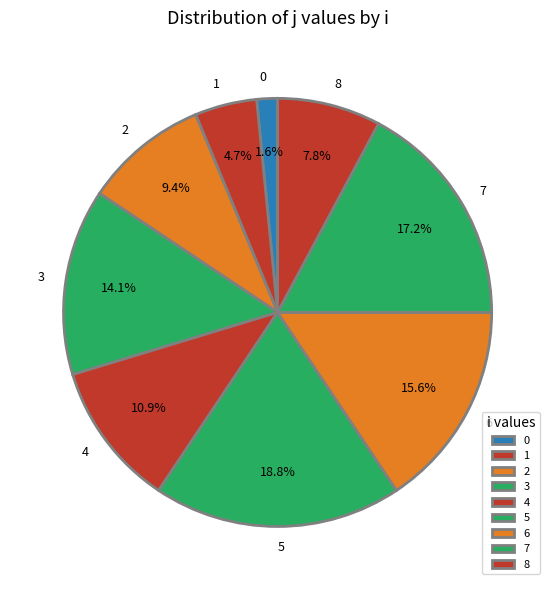

Is there a majority slice in this chart?

No